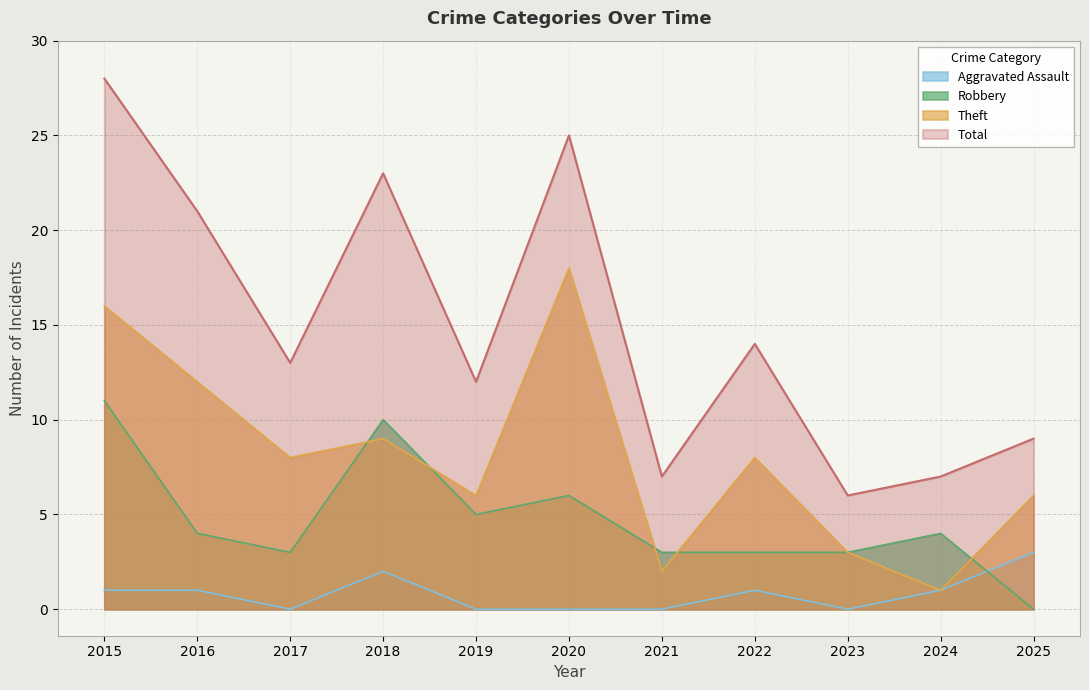

Where is Aggravated Assault nearest to the value 1?

2015